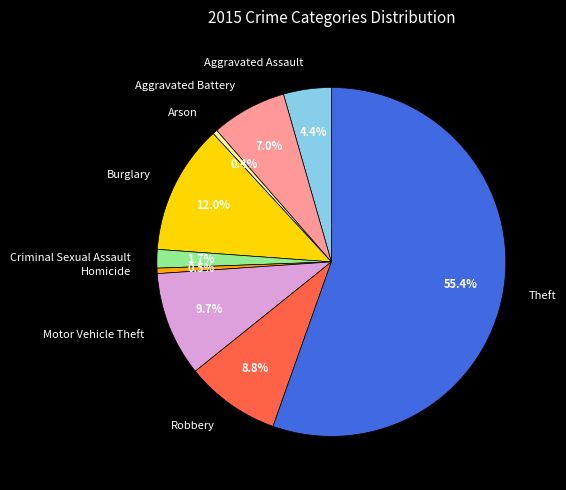

To the nearest percent, what is the combined percentage of Burglary and Aggravated Battery?

19%